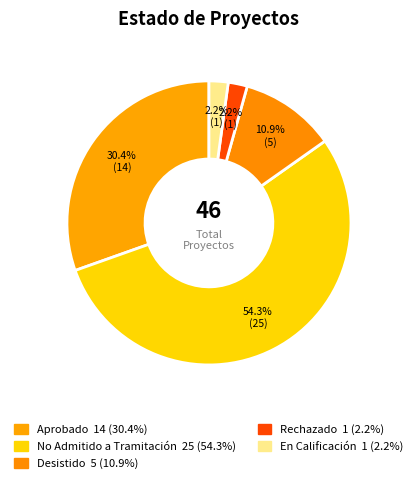

How many slices are in this pie chart?

5